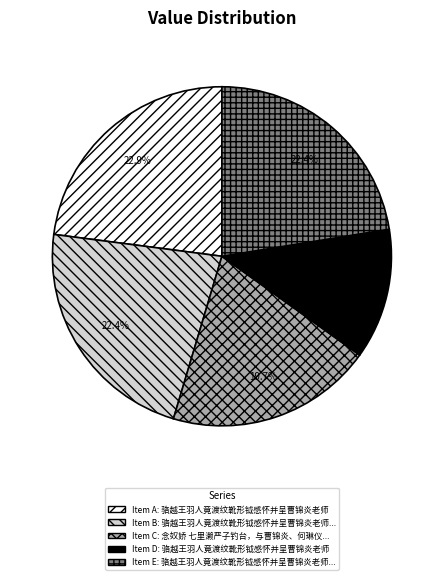

Is there any slice that represents more than half of the pie?

No